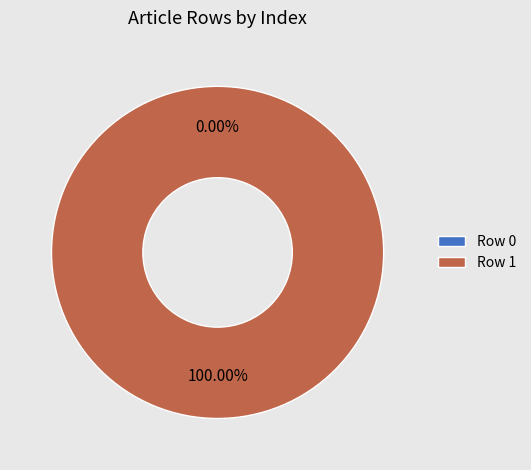

How much of the chart is everything except Row 0?

100.0%